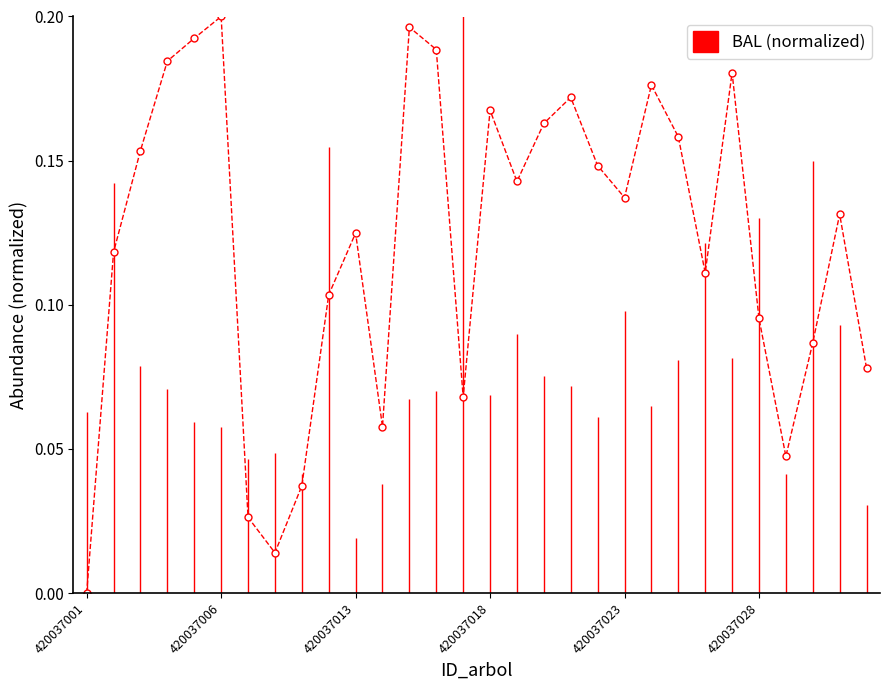

How many points are lower than both their immediate neighbors (excluding endpoints)?

7